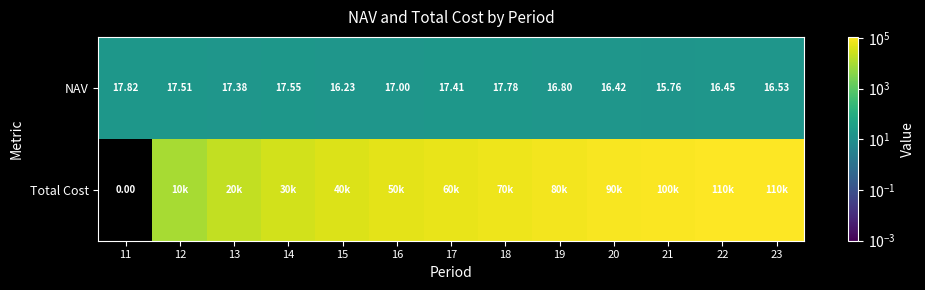

What is the greatest value displayed?

110000.0